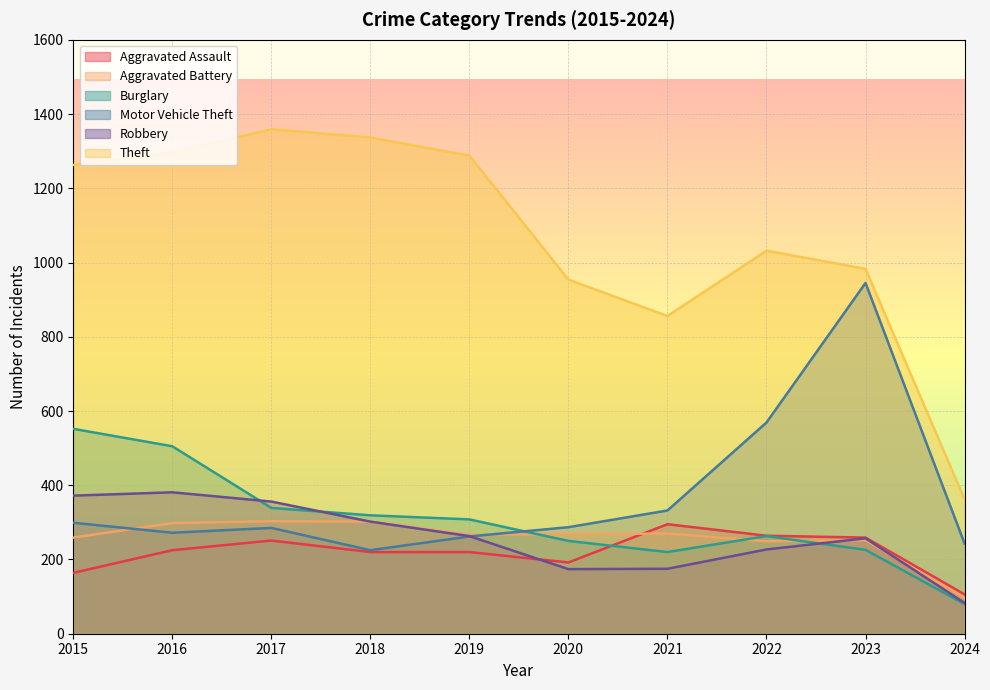

What is the highest value of the Theft series?

1359